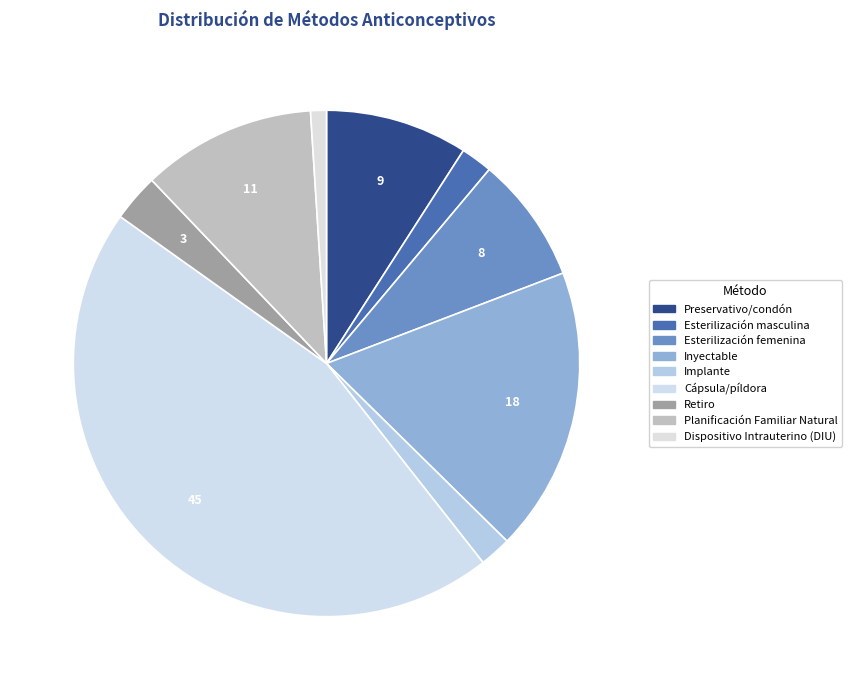

Which has a higher value, Planificación Familiar Natural or Inyectable?

Inyectable